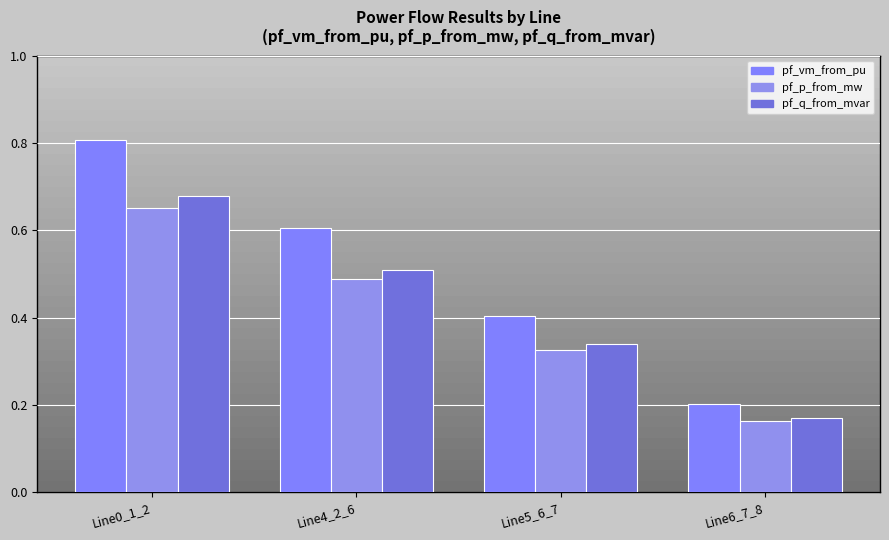

List the labels in order of pf_vm_from_pu value, smallest first.

Line6_7_8, Line5_6_7, Line4_2_6, Line0_1_2